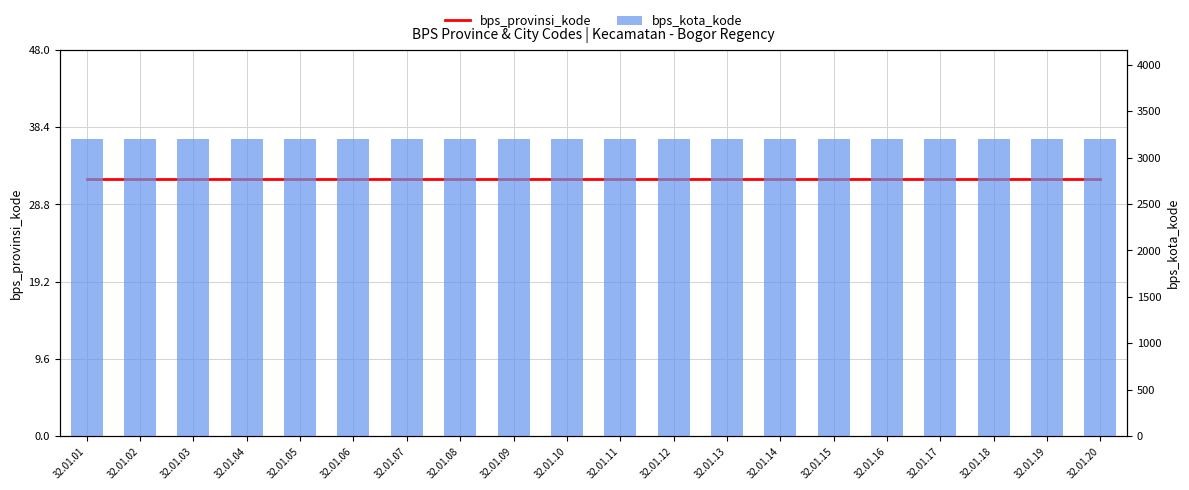

What are all the series names shown in the legend?

bps_provinsi_kode, bps_kota_kode